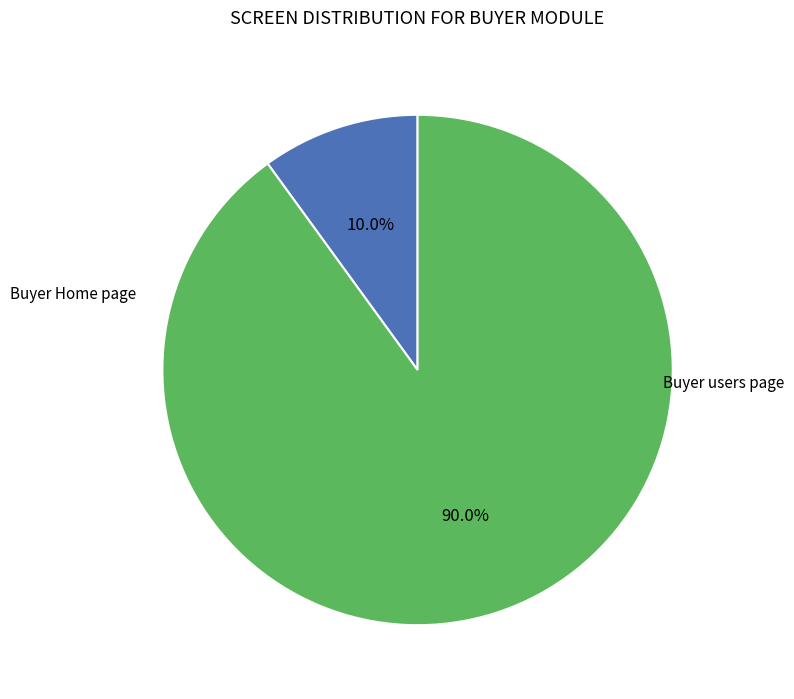

Is there a majority slice in this chart?

Yes